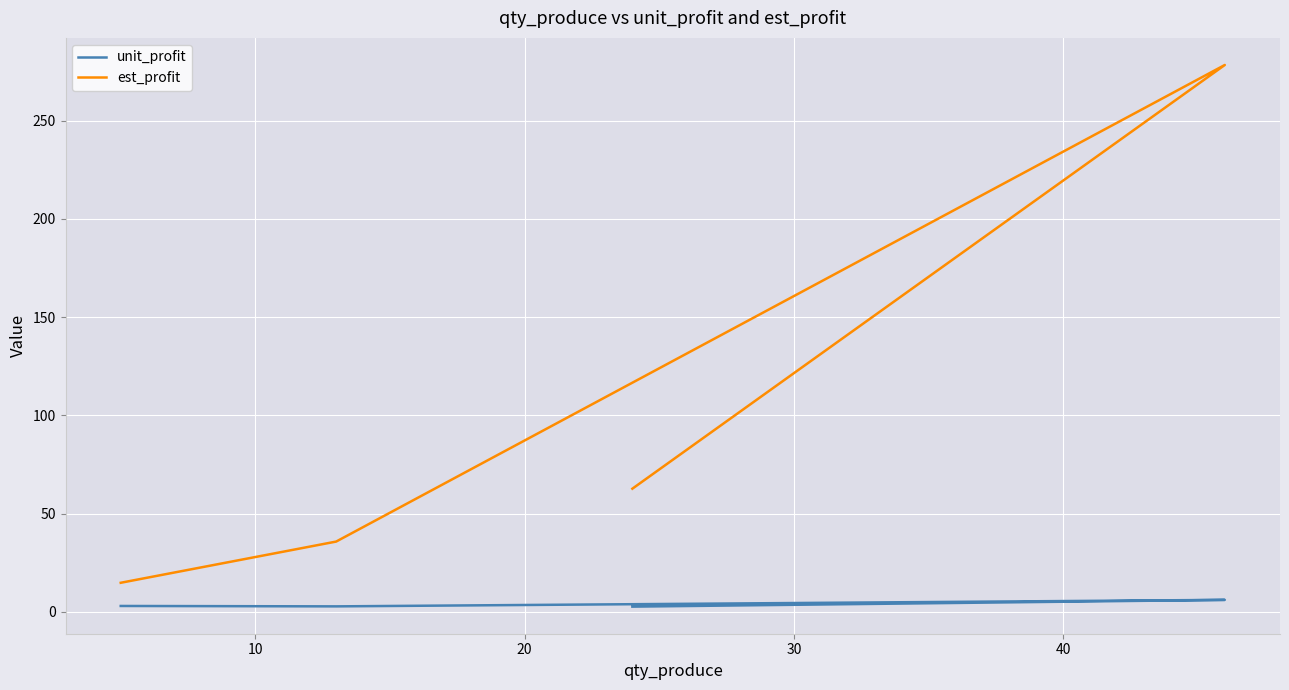

Is it true that unit_profit equals 4.6 at 10?

False